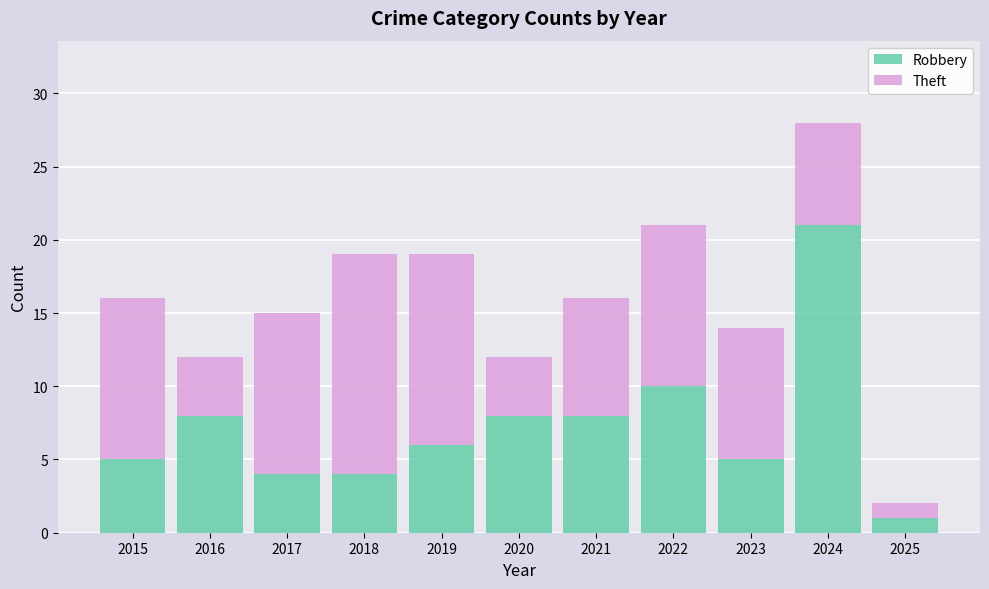

Are the bars grouped side by side (vs. stacked)?

No